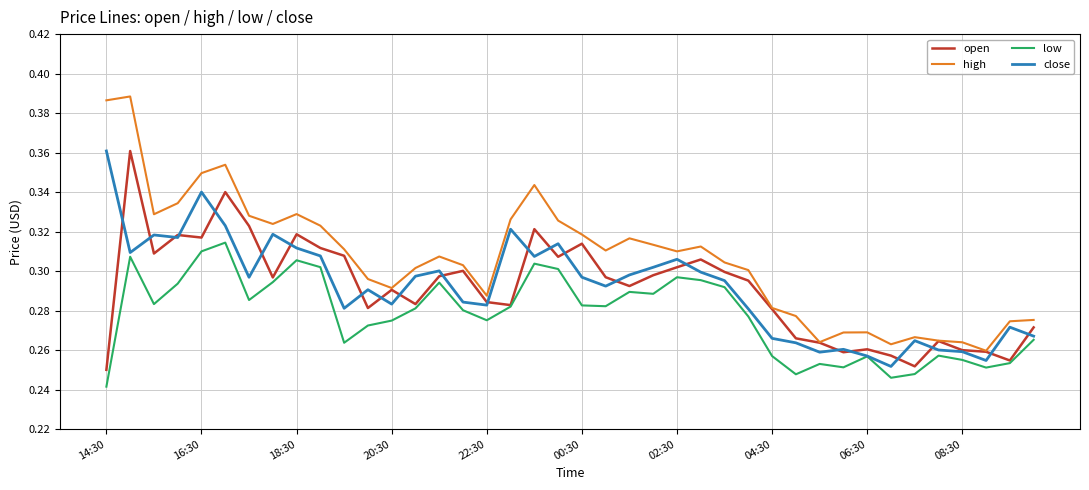

Which series has the largest total across all categories?

high